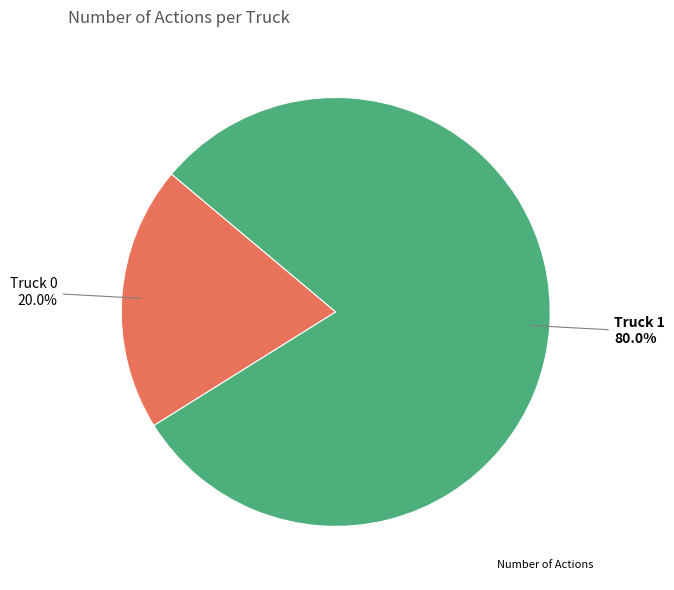

How many segments does this pie chart have?

2